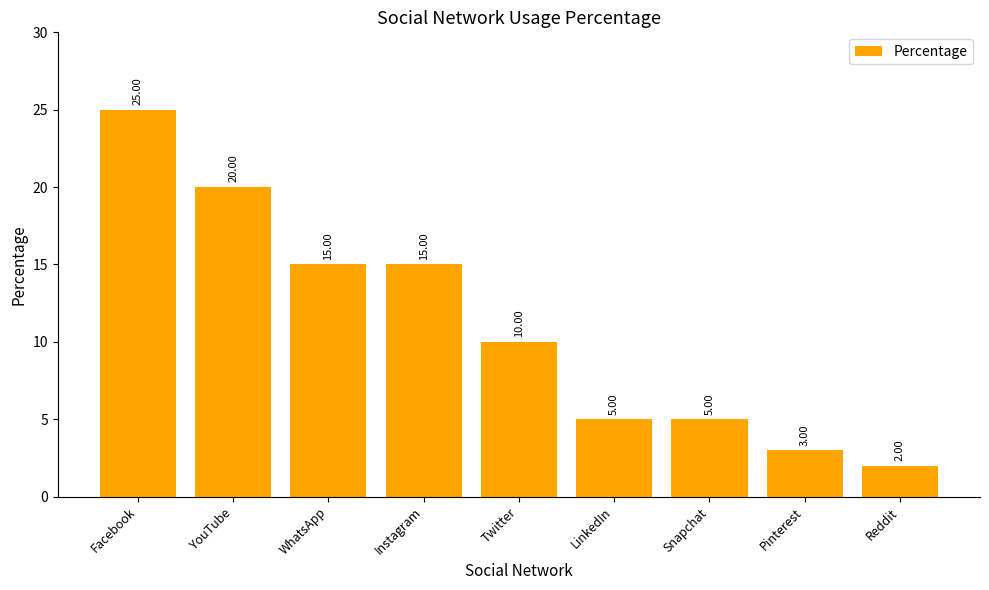

Are the bars horizontal?

No